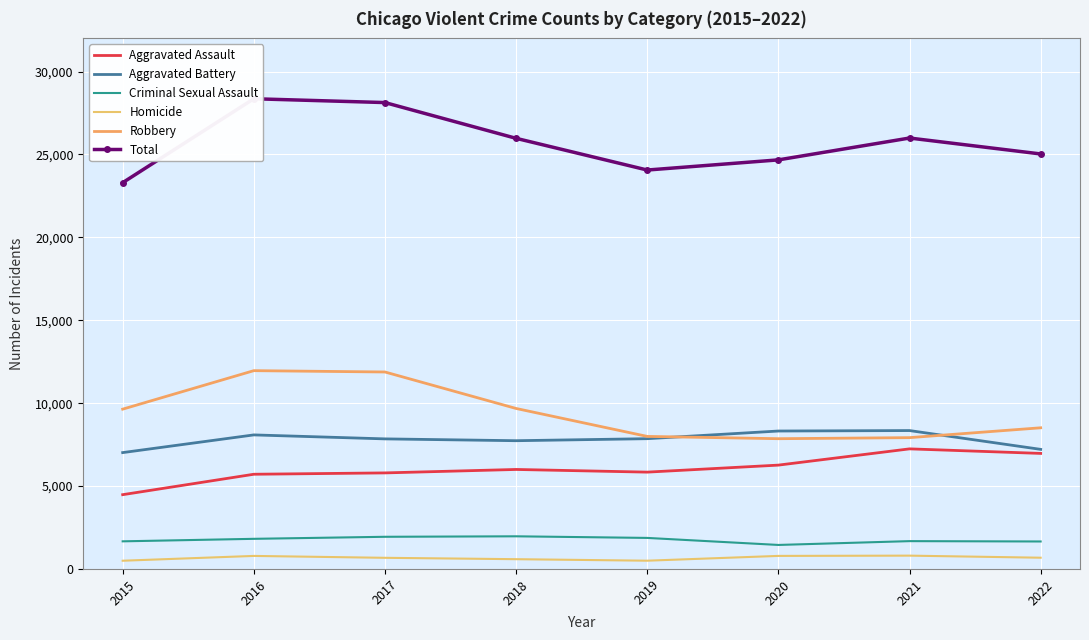

True or false: Homicide has a value of 382 at 2022.

False